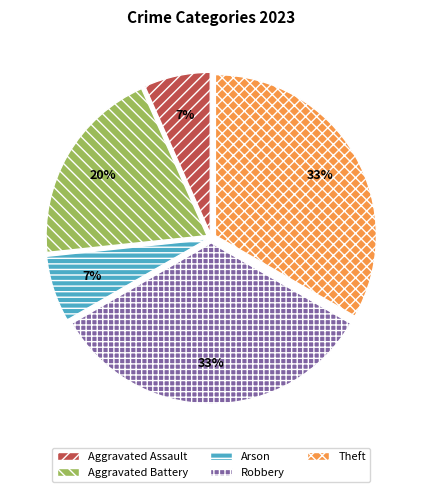

To the nearest percent, what is the average slice percentage?

20%